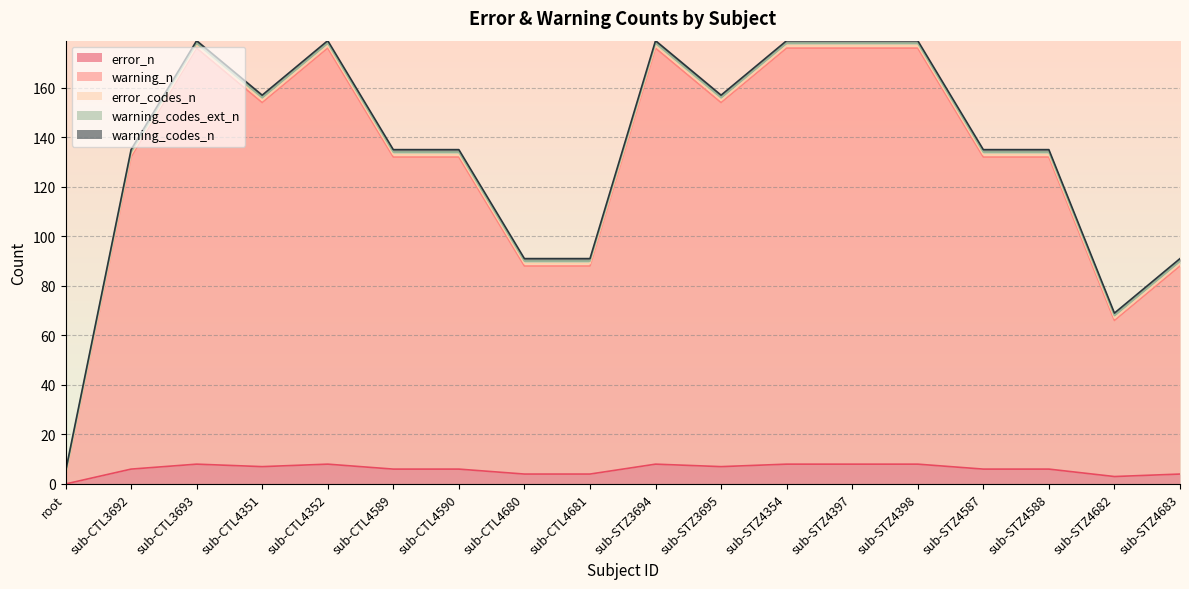

The value of warning_codes_ext_n at sub-STZ4397 is 2. True or false?

False